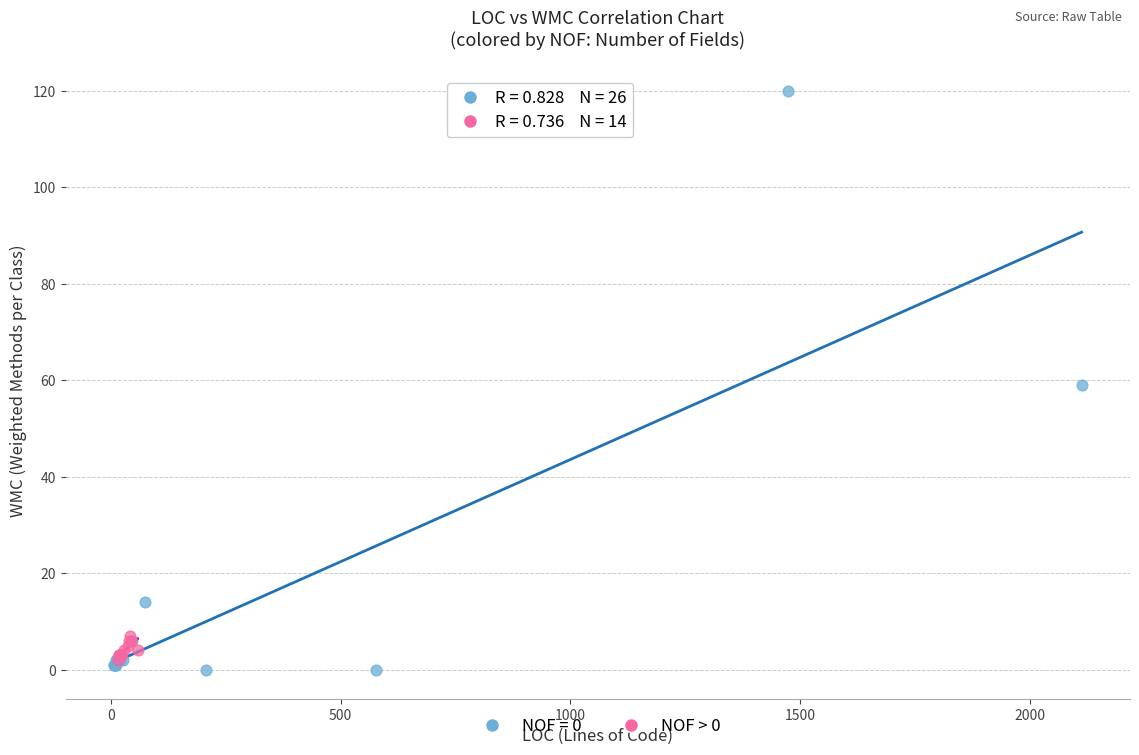

Which series reaches the maximum Y coordinate?

NOF = 0